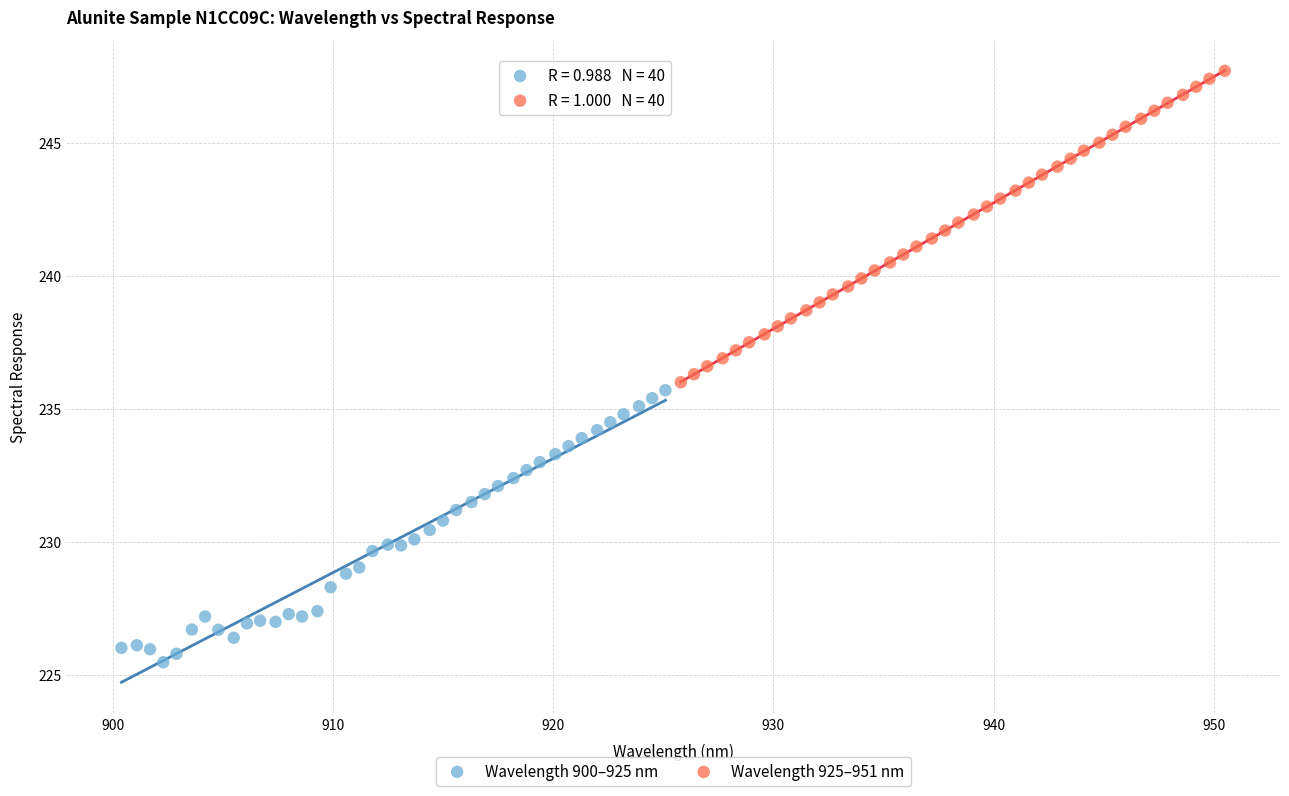

Which series reaches the maximum Y coordinate?

Wavelength 925–951 nm